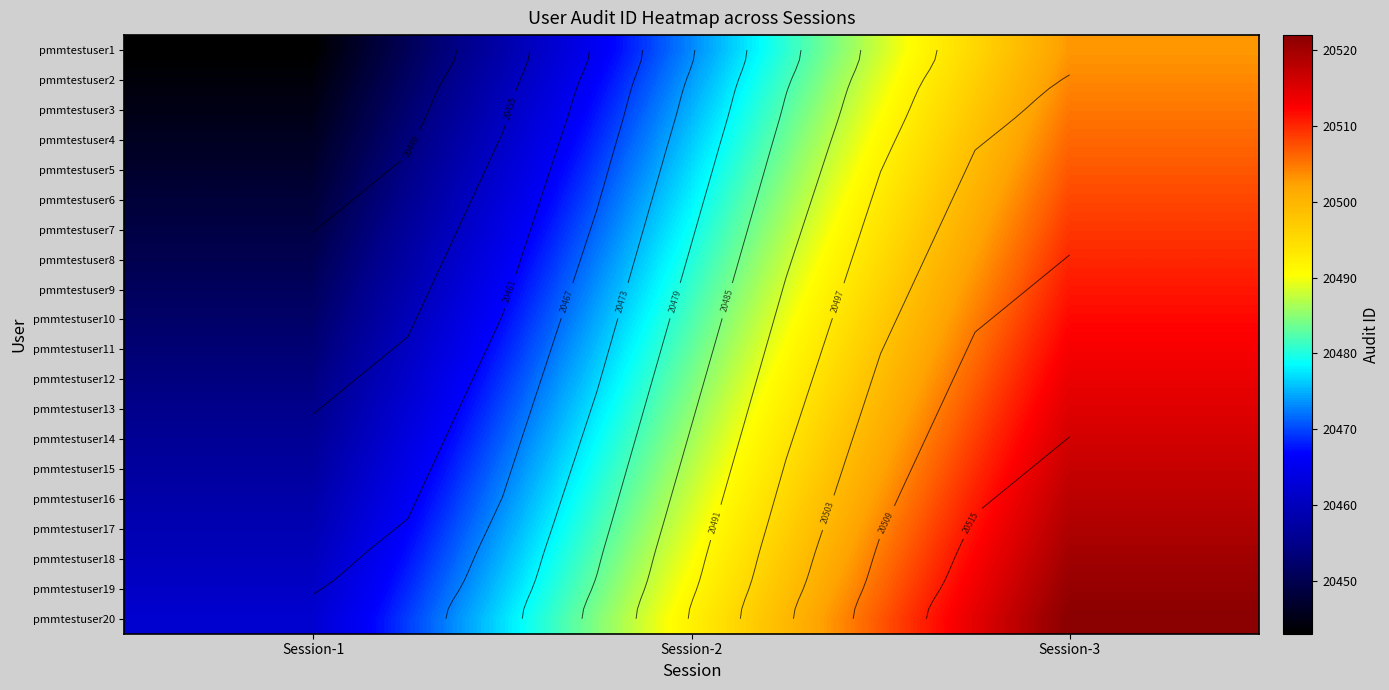

At which label is pmmtestuser19 closest to 20491?

Session-2